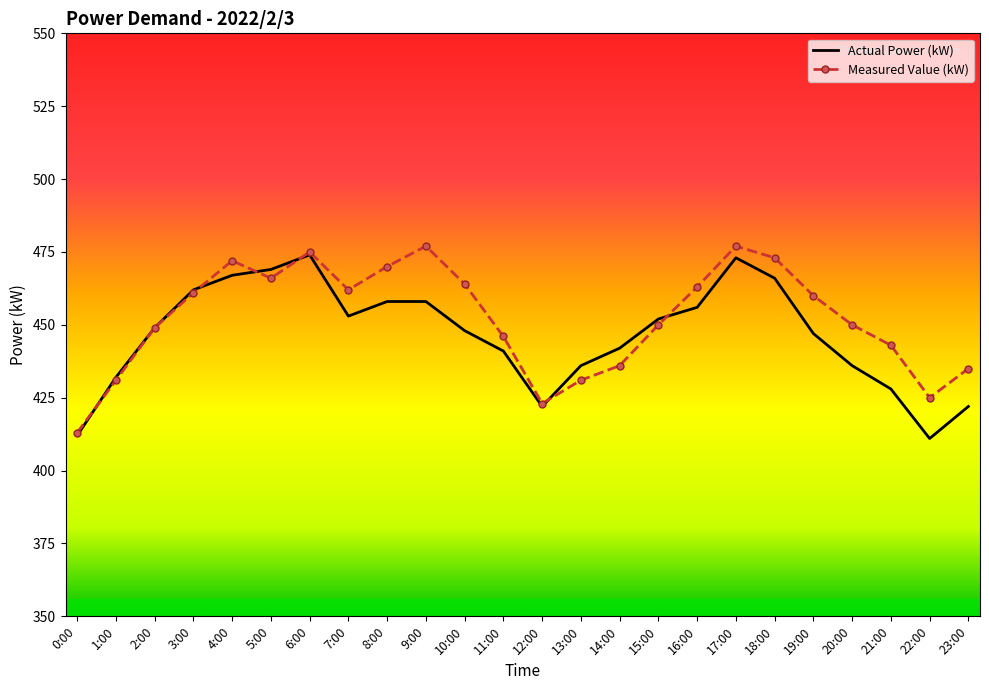

Rank the series at 17:00 from highest to lowest value.

Measured Value (kW), Actual Power (kW)